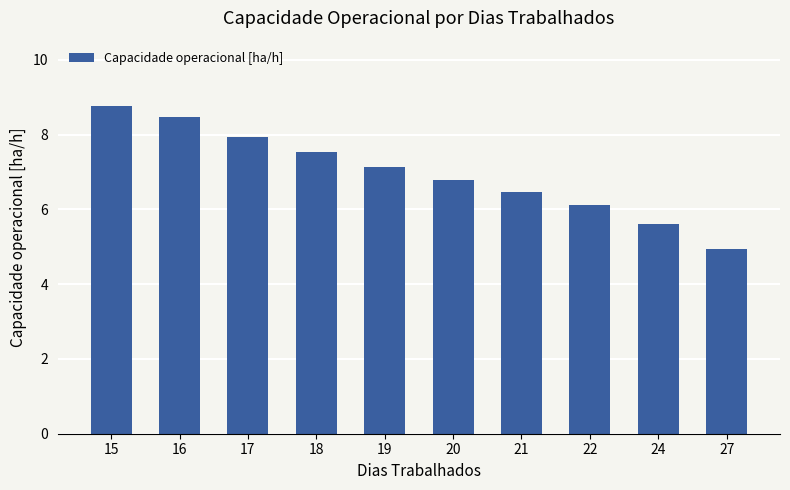

The chart shows a value of 5.6 at 24. True or false?

True